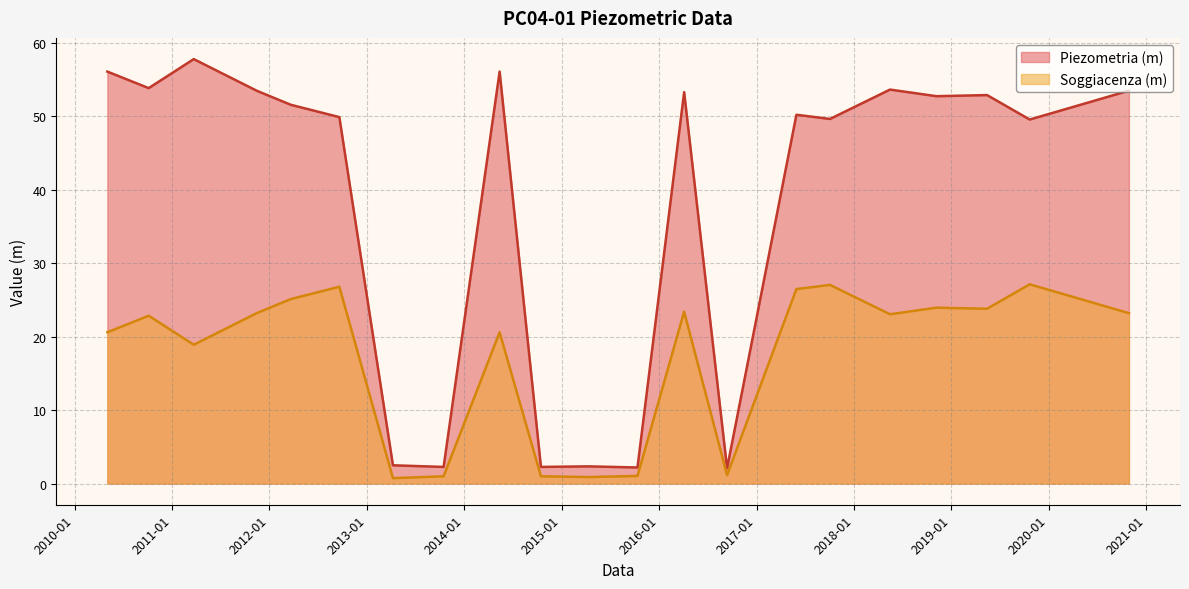

The value of Piezometria (m) at 2013-10-15 is 3.2. True or false?

False